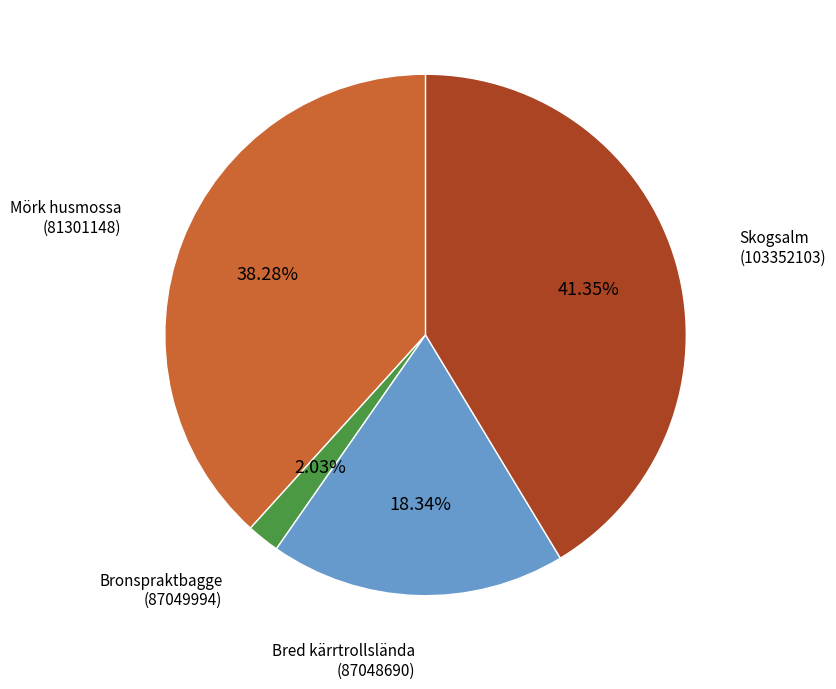

Does any single category account for the majority?

No